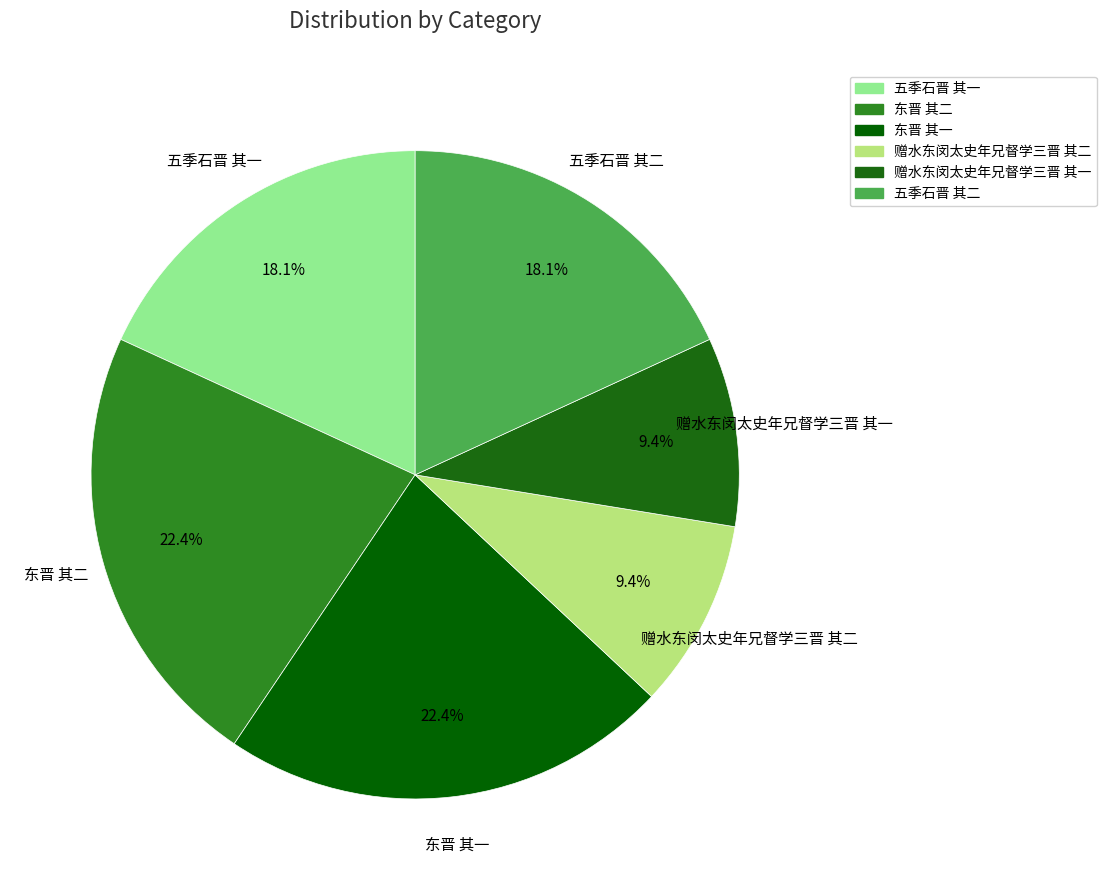

How many slices are in this pie chart?

6